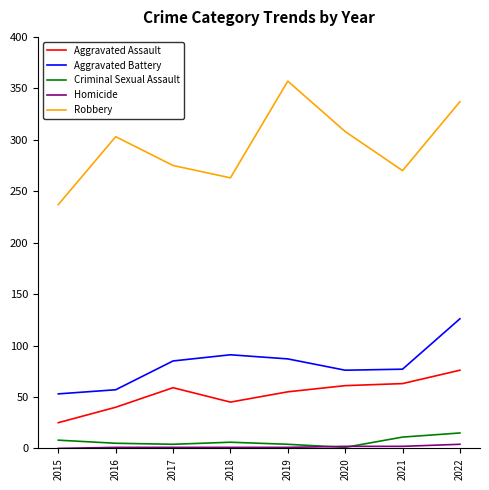

At which category does the chart reach its peak across all series?

2019